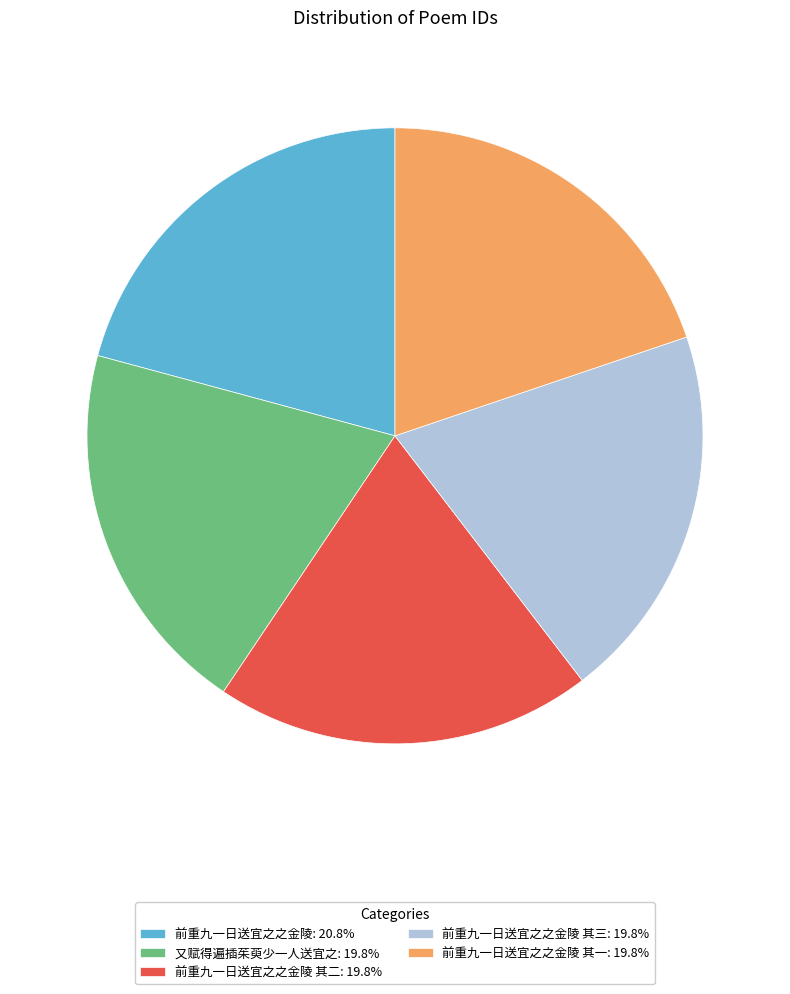

Approximately how many times larger is the value at 前重九一日送宜之之金陵 其二: 19.8% compared to 前重九一日送宜之之金陵 其三: 19.8%?

1.0